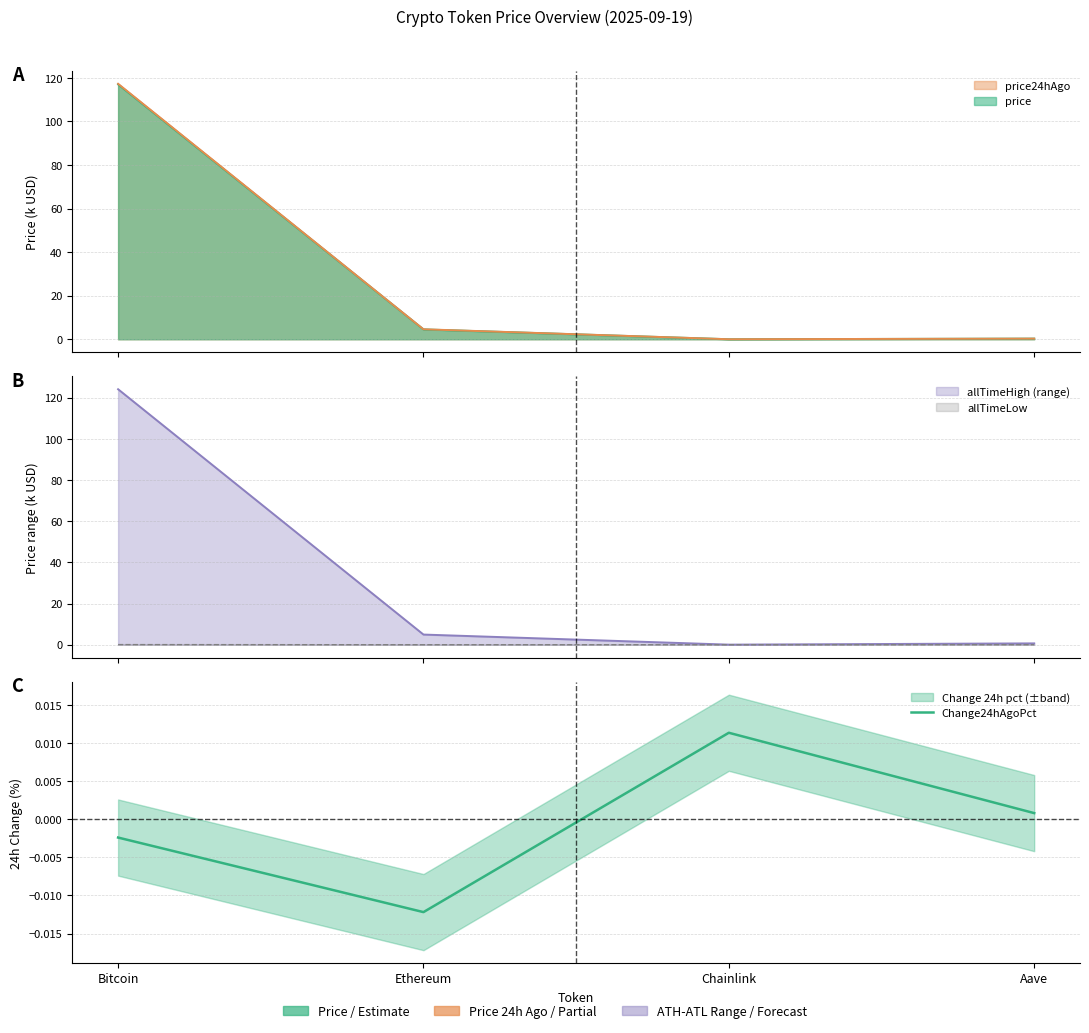

Does the chart have visible grid lines?

Yes